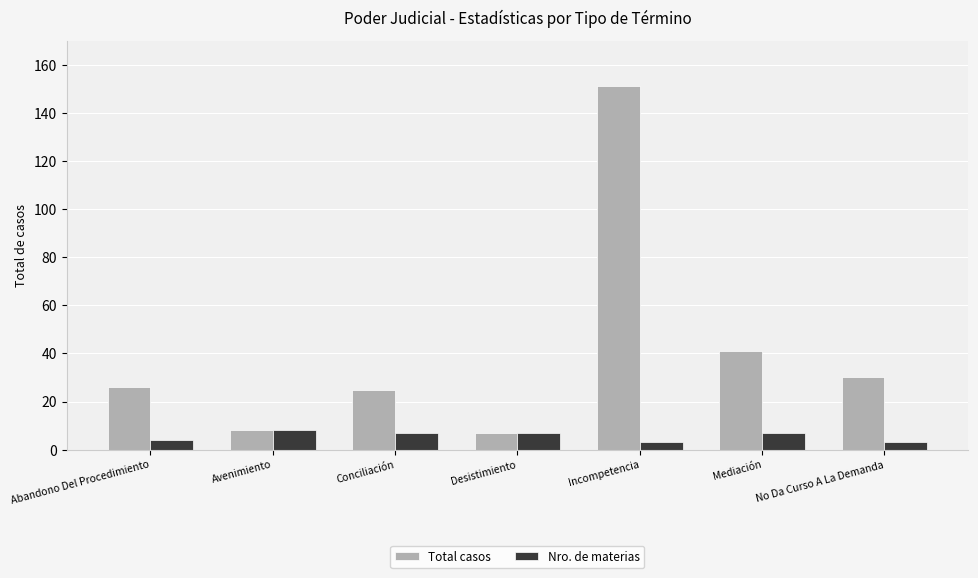

Is it true that Nro. de materias equals 7 at Mediación?

True